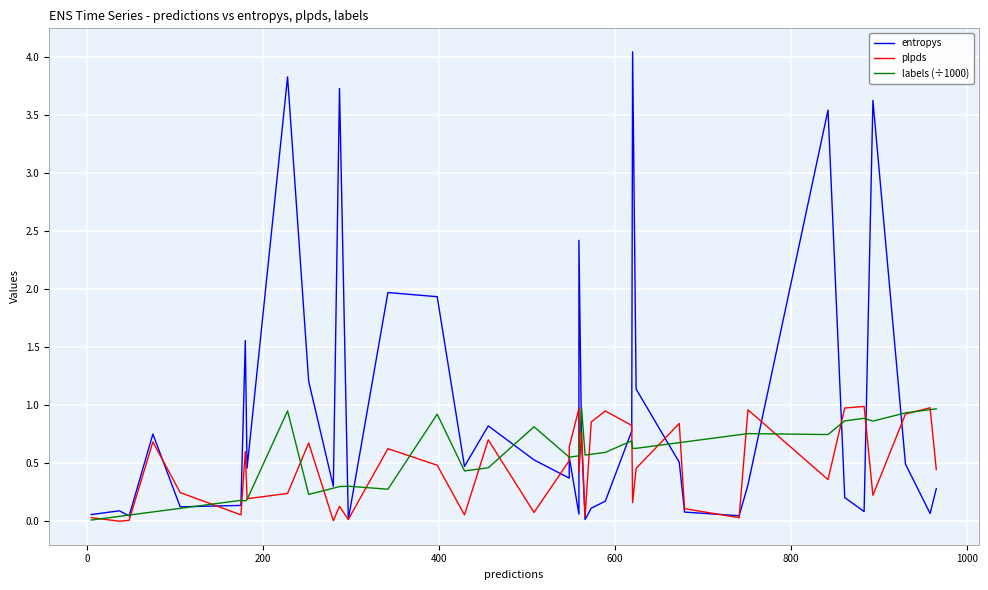

How many lines are shown in the chart?

3